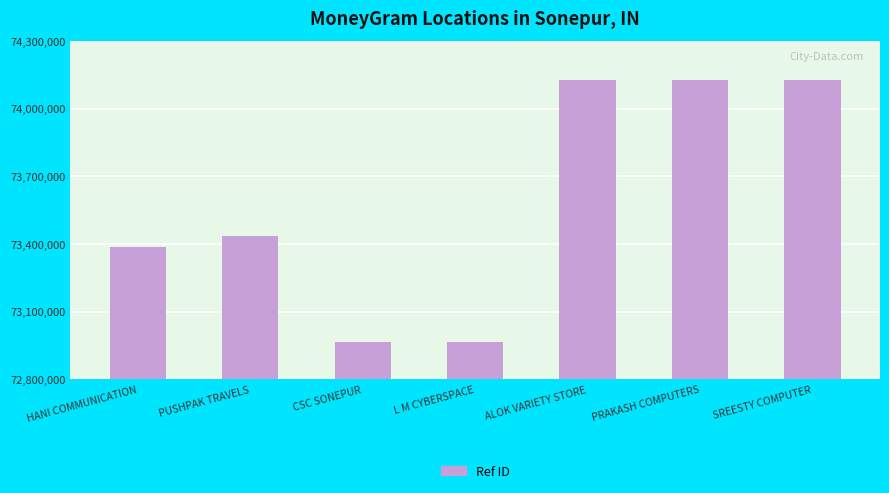

What is the change in value from CSC SONEPUR to L M CYBERSPACE?

-327